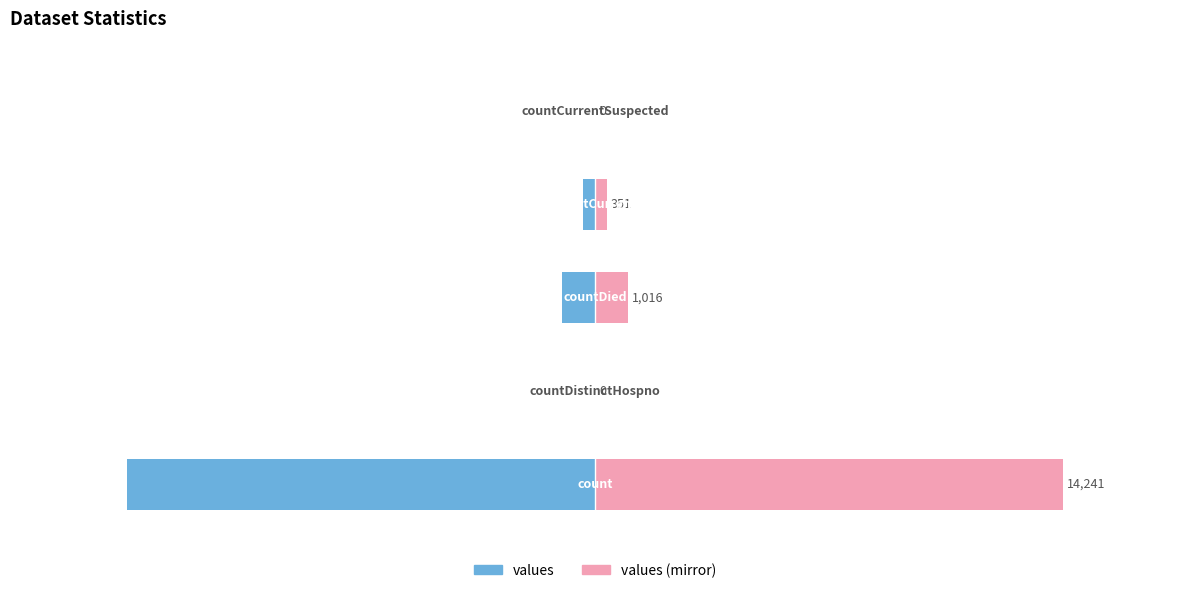

The value of values (mirror) at 3 is 1.5. True or false?

True